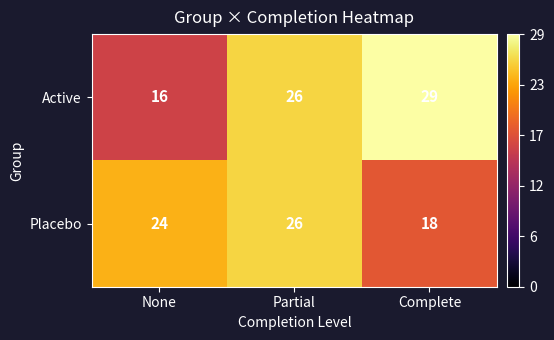

What is the spread (max minus min) of values at Complete?

11